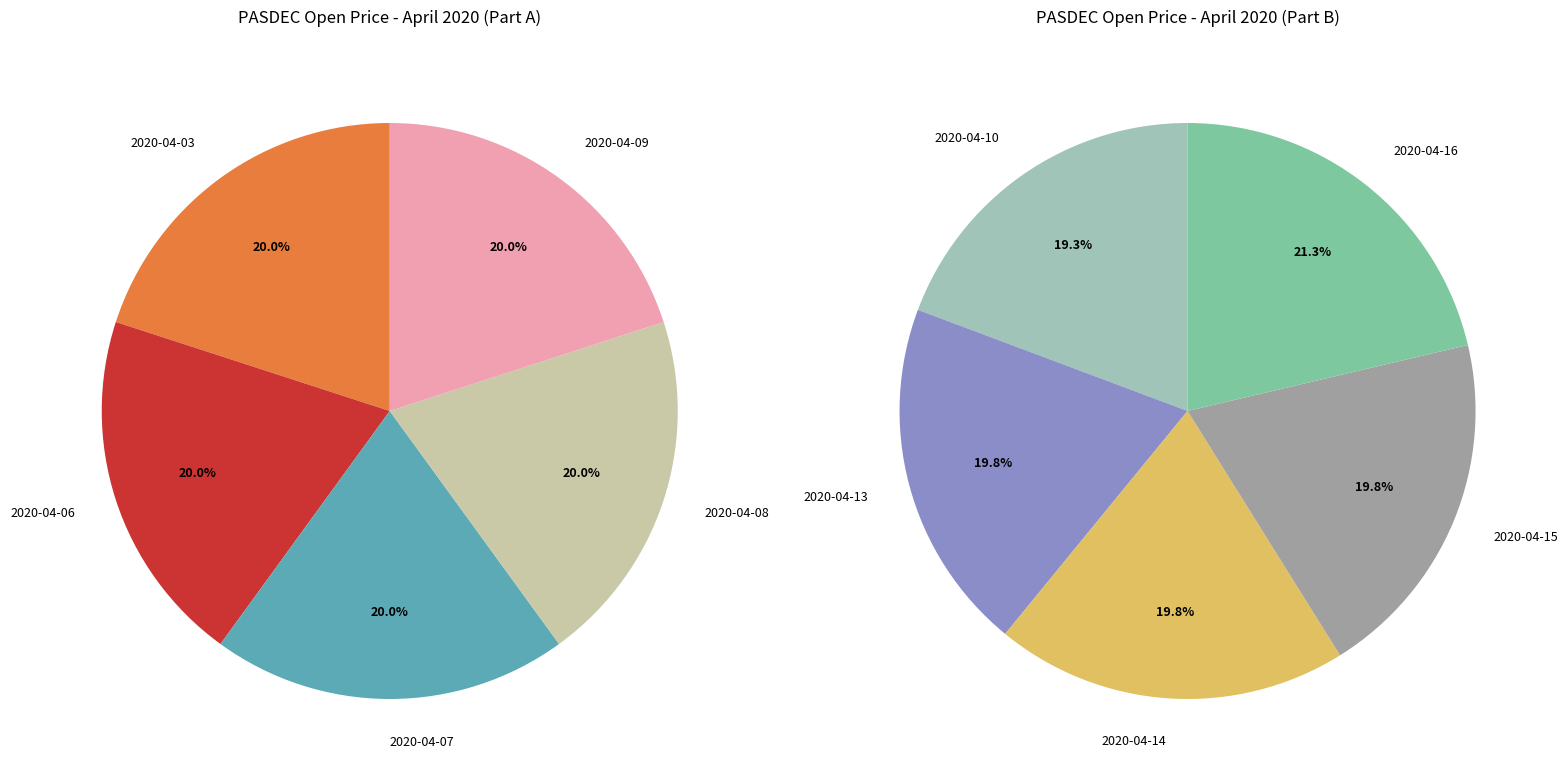

Rank the categories by value from highest to lowest.

2020-04-16, 2020-04-13, 2020-04-14, 2020-04-15, 2020-04-10, 2020-04-03, 2020-04-06, 2020-04-07, 2020-04-08, 2020-04-09